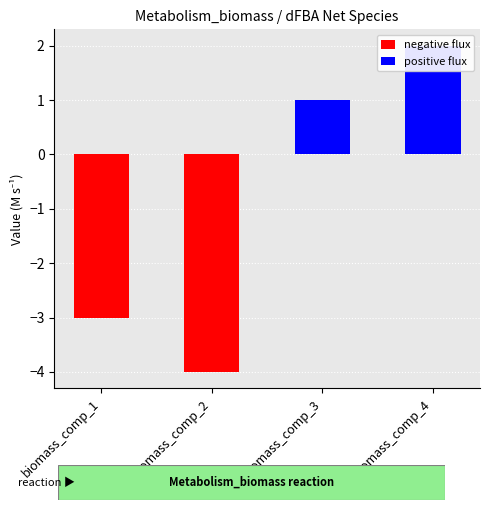

At how many categories does at least one series exceed 0?

2